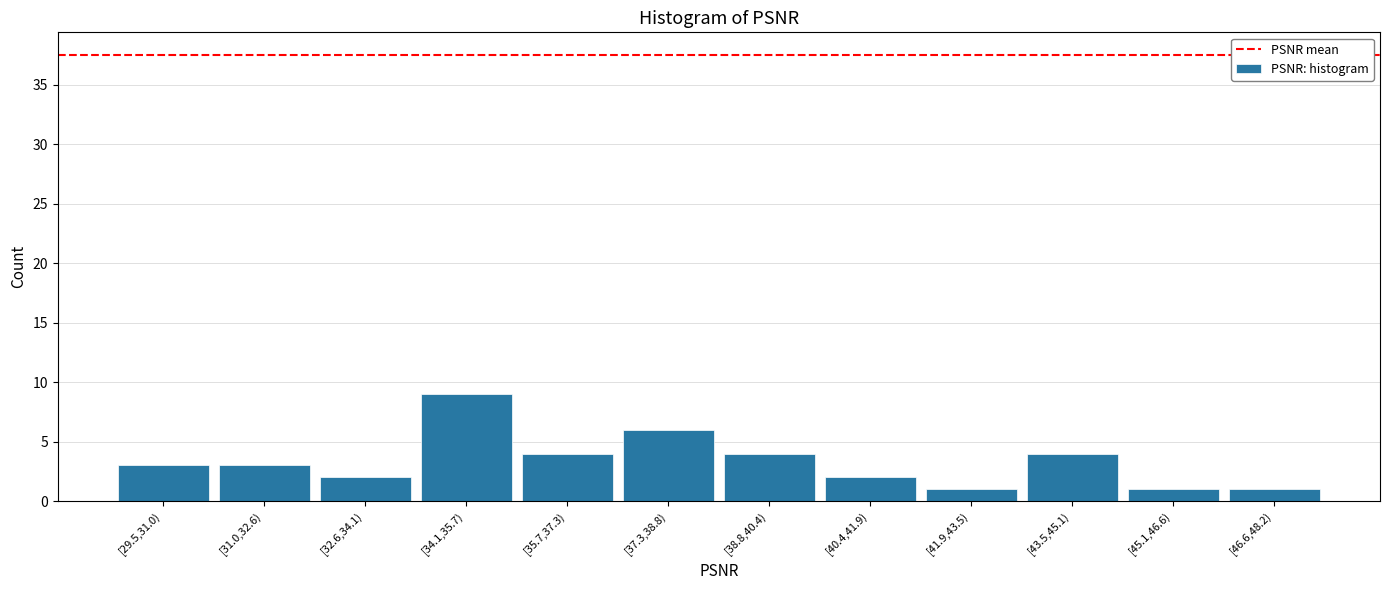

What is the ratio of the value at [35.7,37.3) to the value at [38.8,40.4)?

1.0